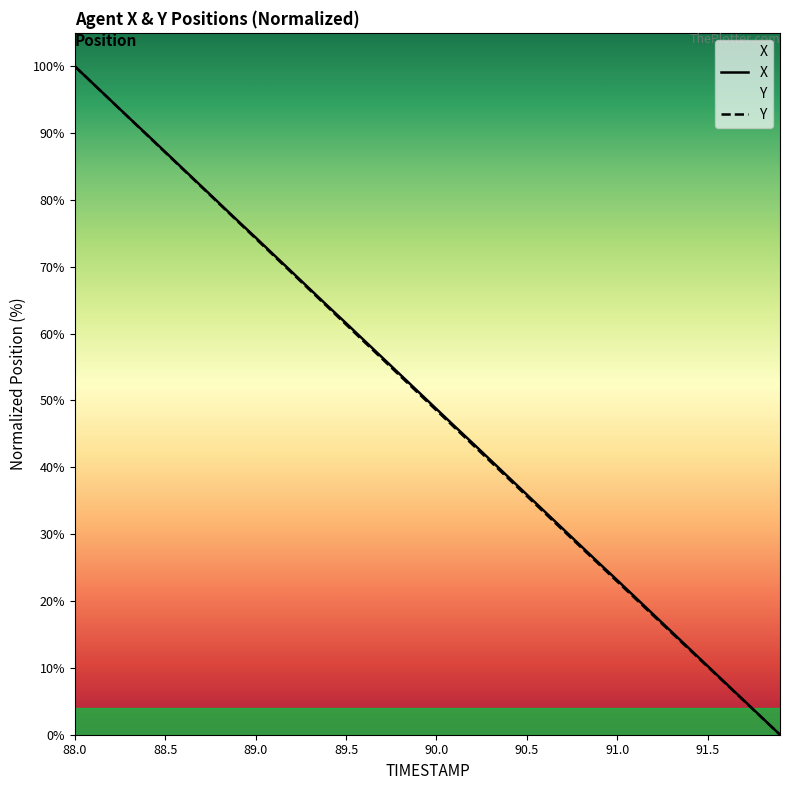

Rank the series by their maximum value, from lowest to highest.

X, Y